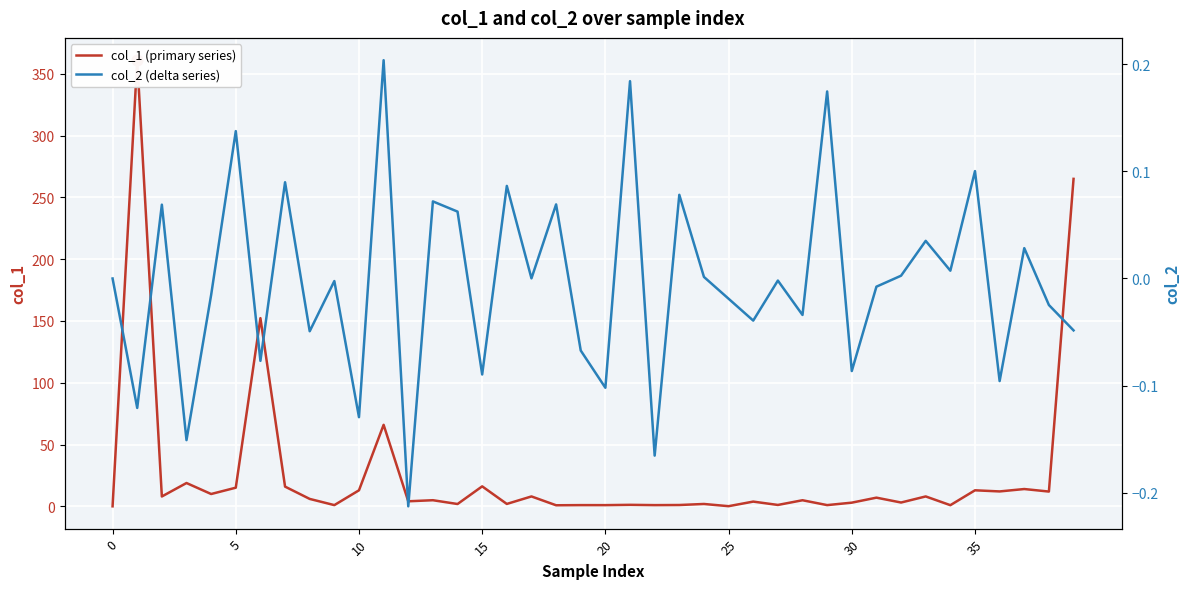

Which series contains the highest Y value?

col_1 (primary series)